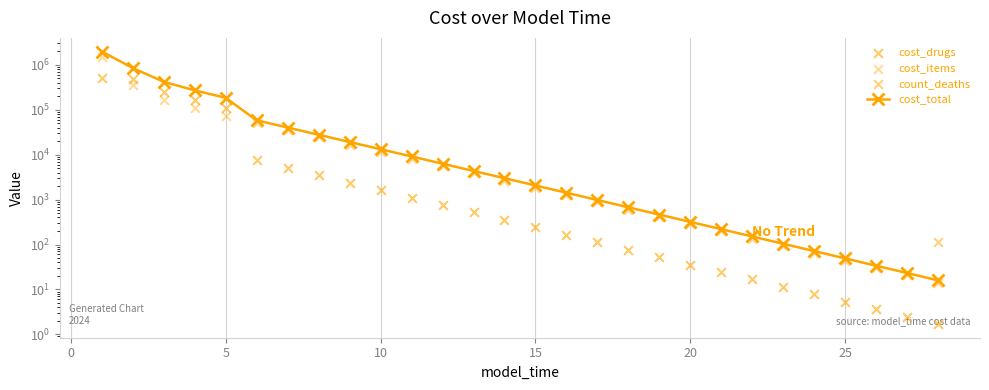

Which series has the largest total across all categories?

cost_total